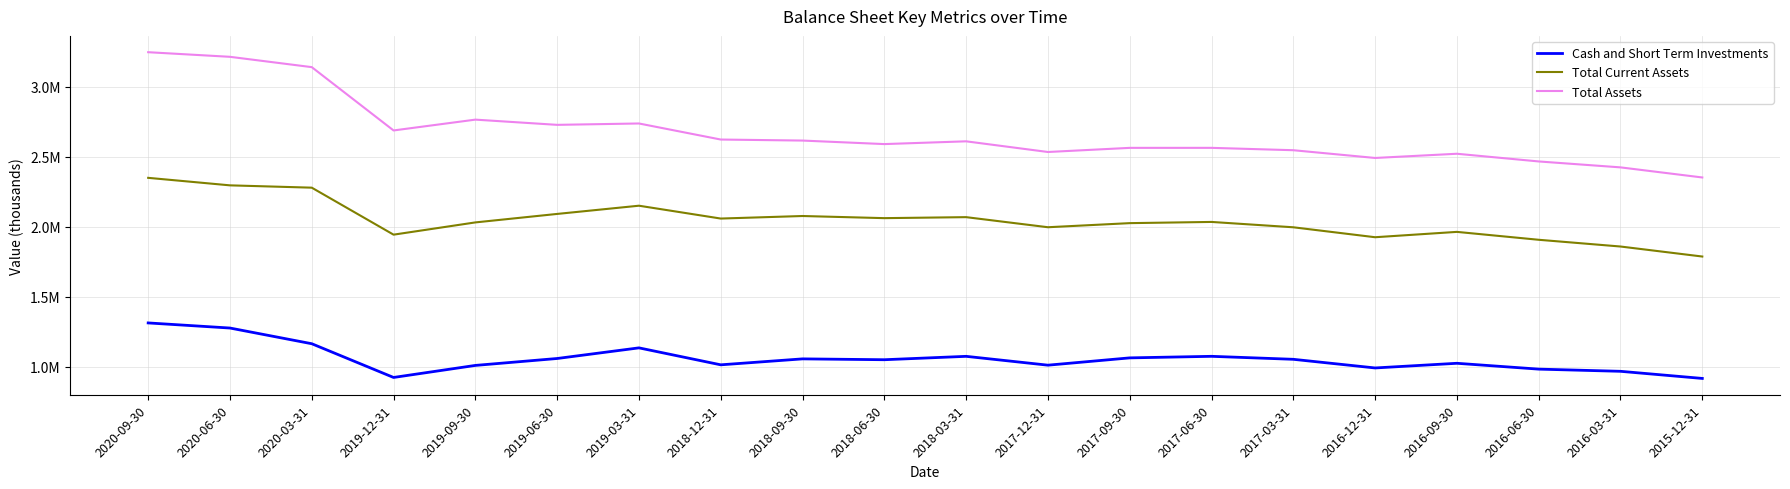

The value of Total Current Assets at 2017-03-31 is 1112843. True or false?

False